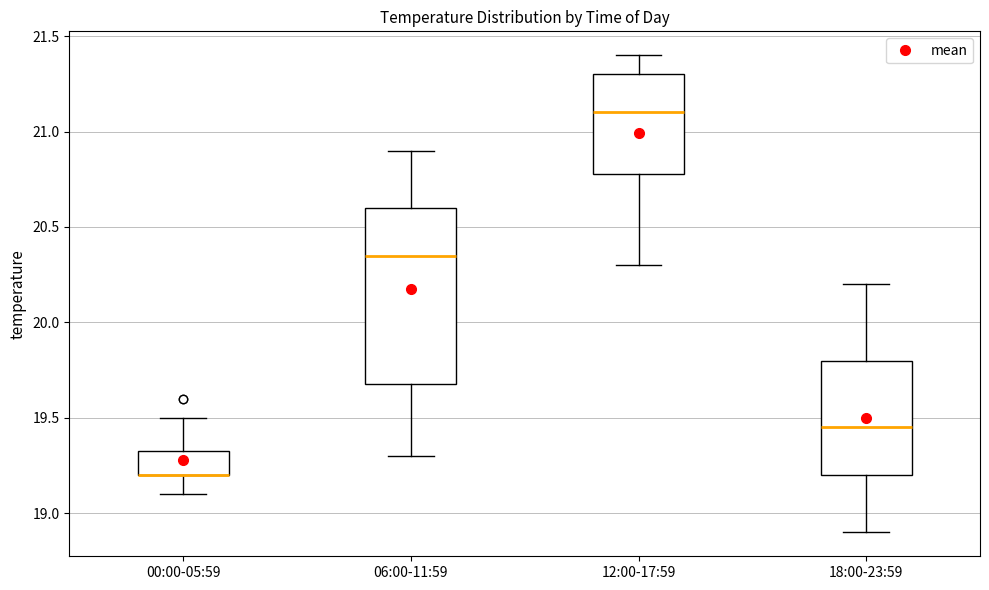

Reading left to right, transcribe this box plot: for each box, give where its median line is, the range the box spans, and where its two whiskers end, as read against the y-axis. The values are not printed on the chart, so give them approximately, as read against the axis.

00:00-05:59: median 19.20 (drawn on the box's lower edge), box 19.20 to 19.35, whiskers 19.10 to 19.50
06:00-11:59: median 20.35, box 19.70 to 20.60, whiskers 19.30 to 20.90
12:00-17:59: median 21.10, box 20.80 to 21.30, whiskers 20.30 to 21.40
18:00-23:59: median 19.45, box 19.20 to 19.80, whiskers 18.90 to 20.20